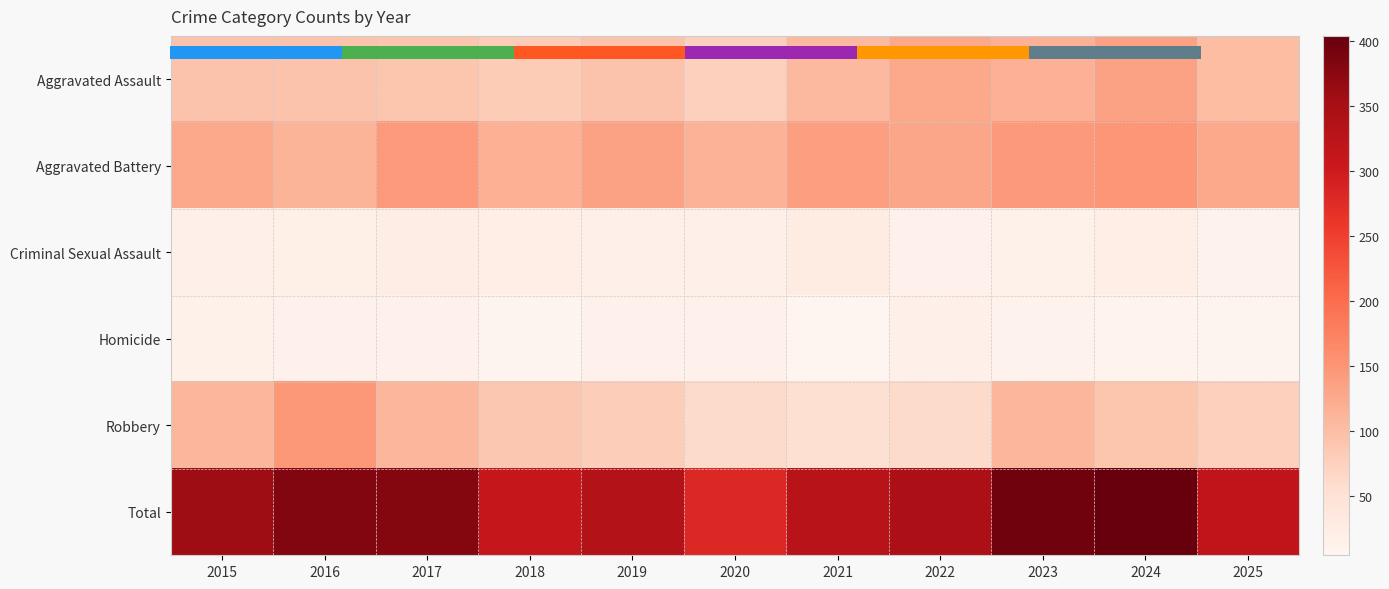

The Total series shows 358 at 2015. True or false?

True